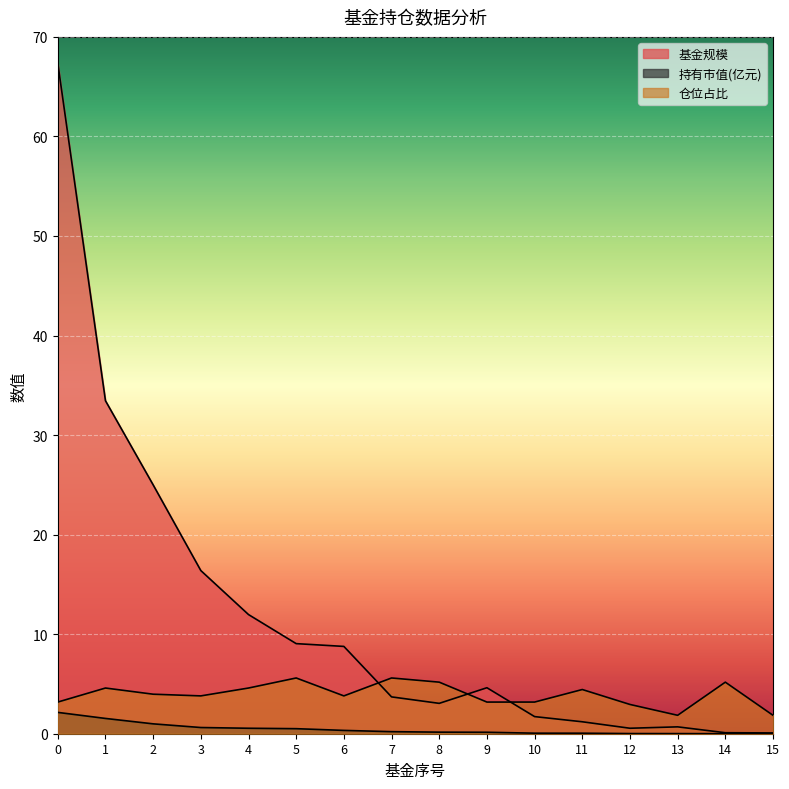

What is the difference between the second highest and minimum values in the 基金规模 series?

33.4